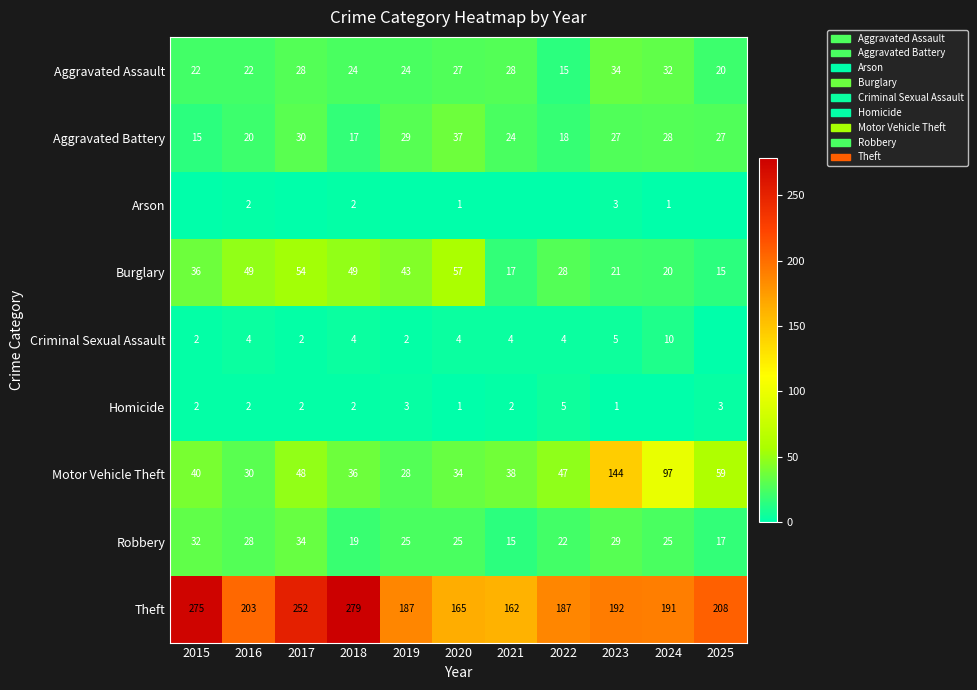

What is the spread (max minus min) of values at 2016?

201